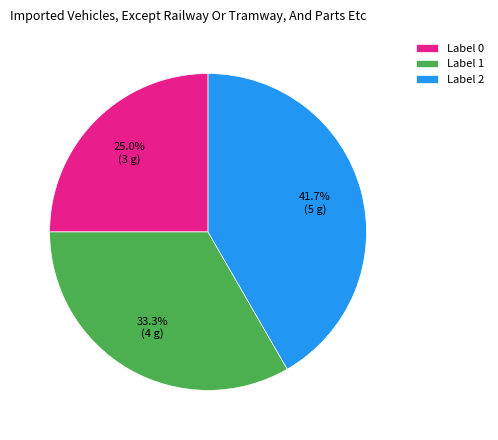

What percentage is NOT represented by Label 1?

66.7%